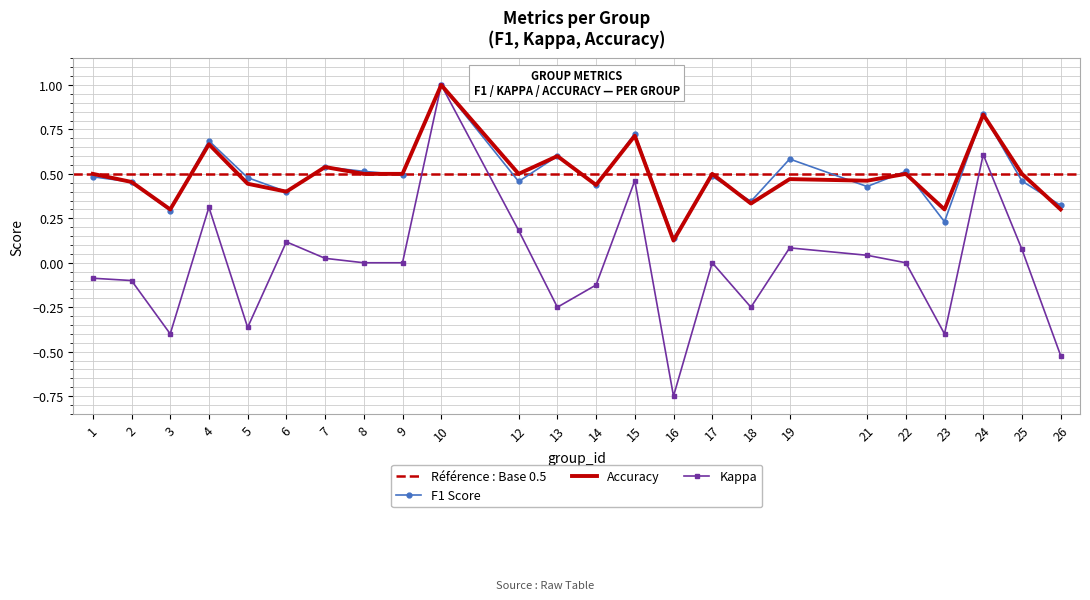

At which label does kappa reach its peak?

10